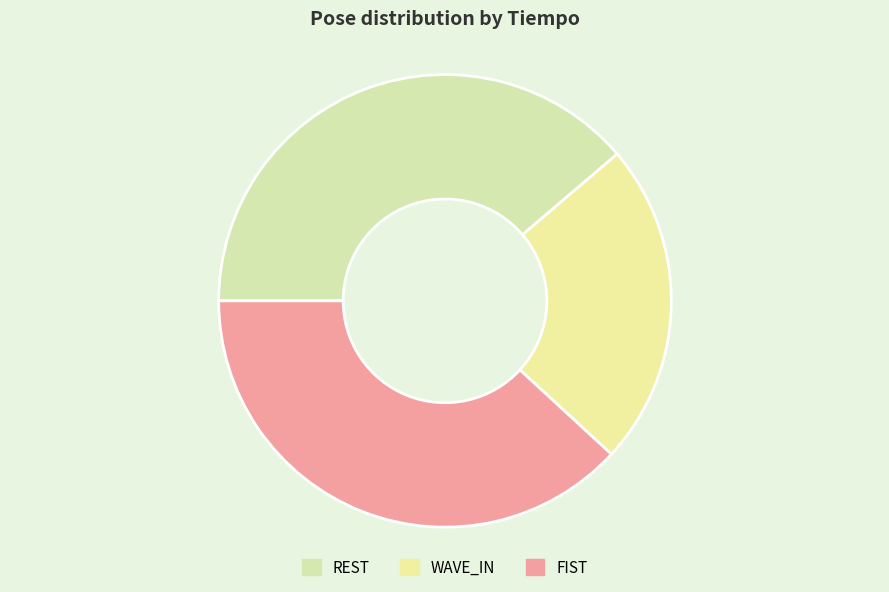

How many slices are in this pie chart?

3